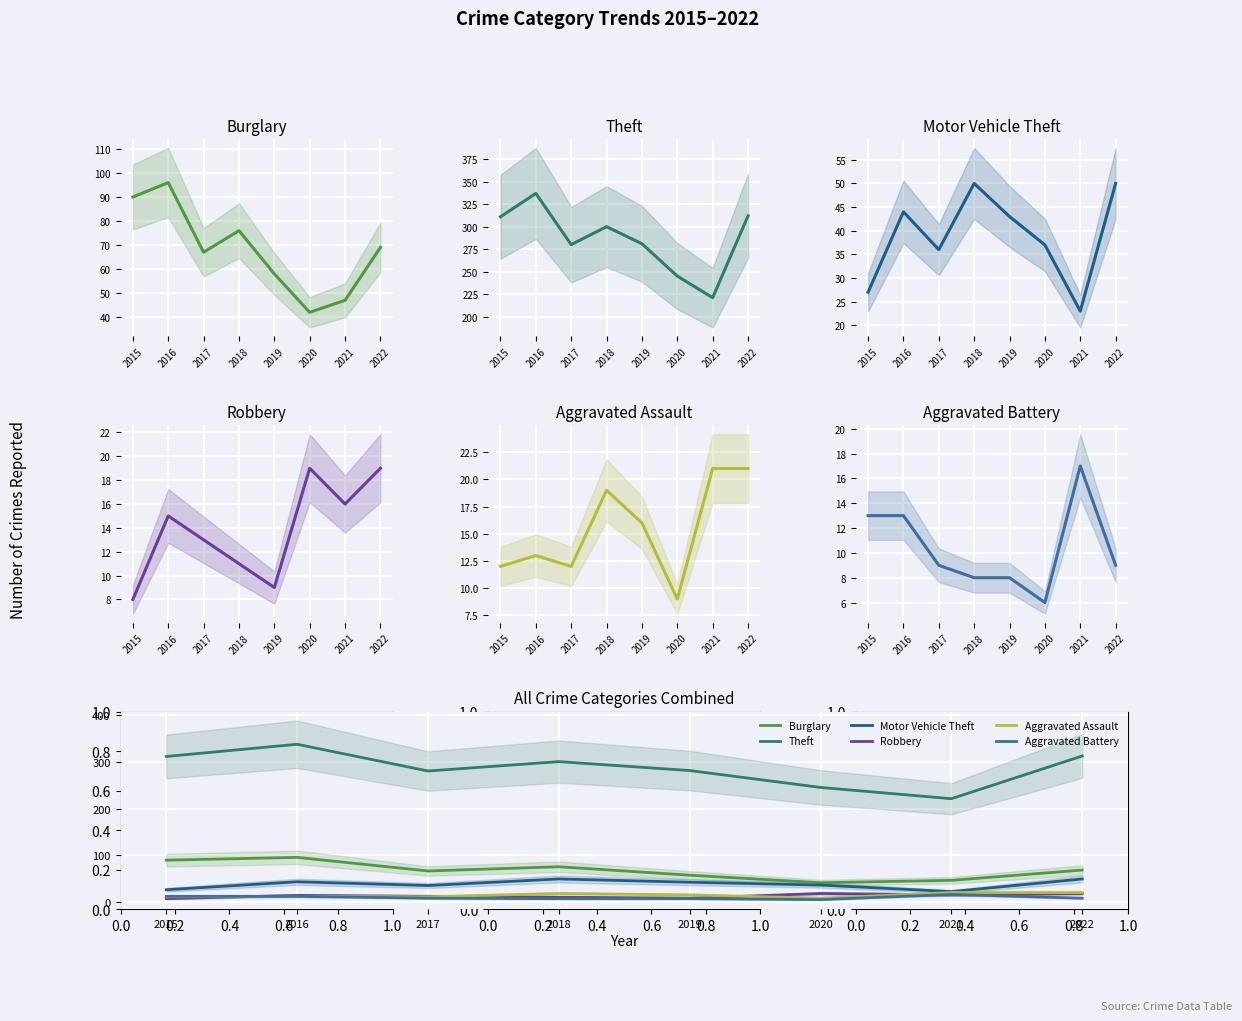

At which label does Burglary first exceed 69?

2015